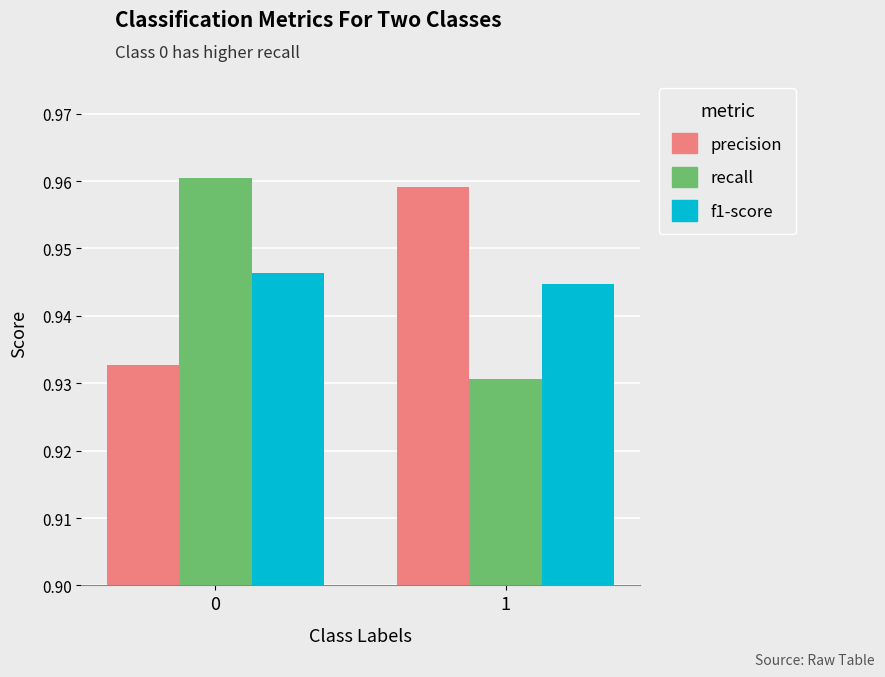

Which series changed the most between 0 and 1?

recall